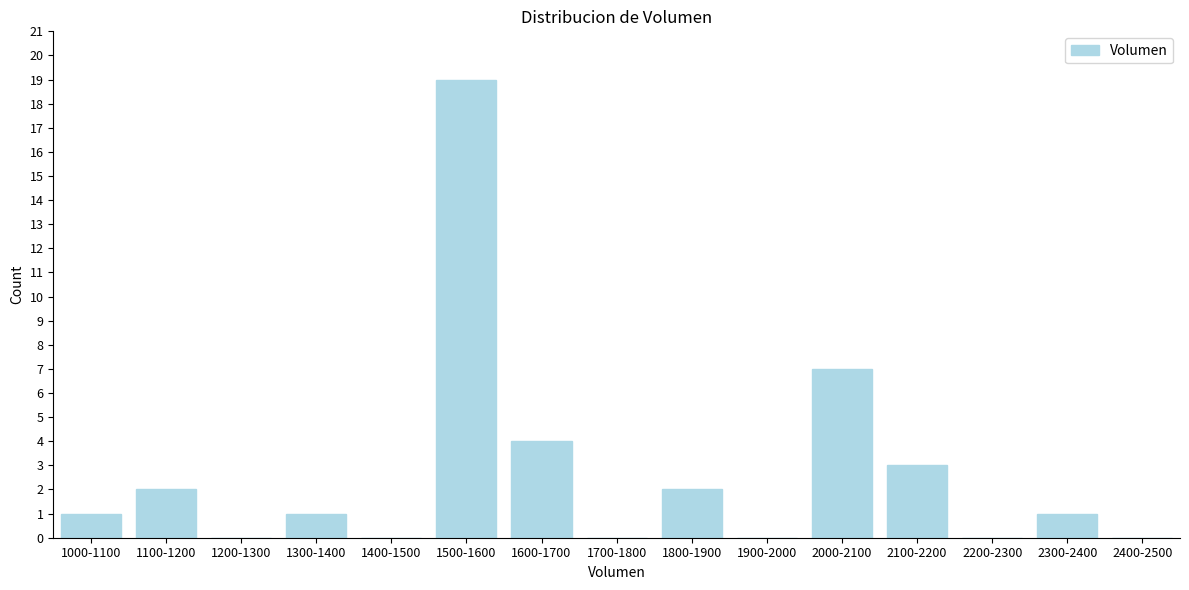

Reading left to right, what are all the values shown in this chart?

1000-1100=1	1100-1200=2	1200-1300=0	1300-1400=1	1400-1500=0	1500-1600=19	1600-1700=4	1700-1800=0	1800-1900=2	1900-2000=0	2000-2100=7	2100-2200=3	2200-2300=0	2300-2400=1	2400-2500=0